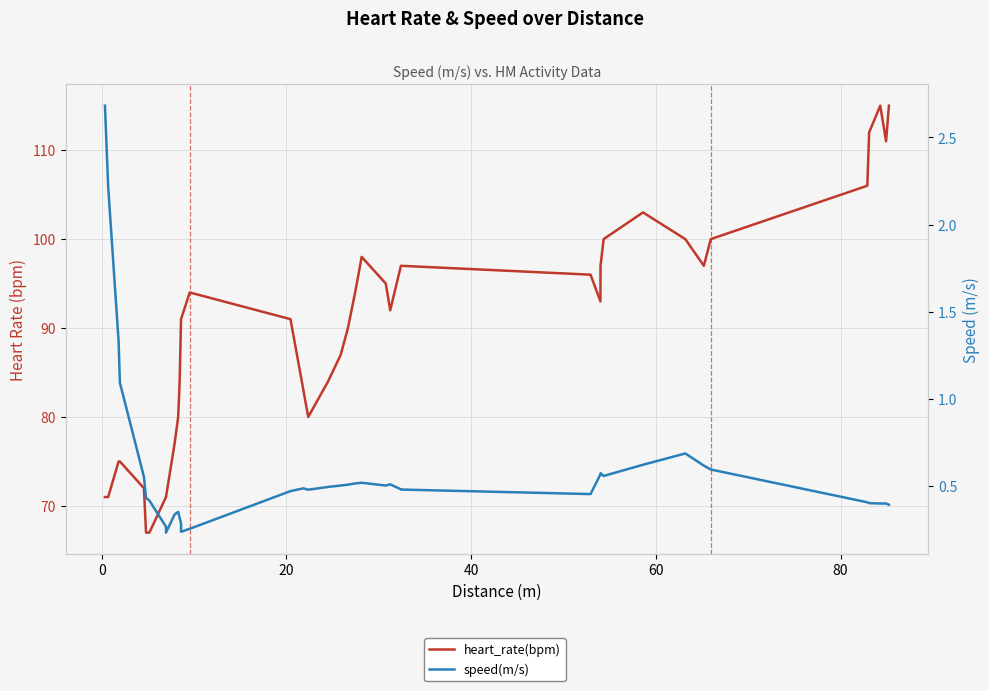

True or false: heart_rate(bpm) and speed(m/s) intersect in this chart.

False